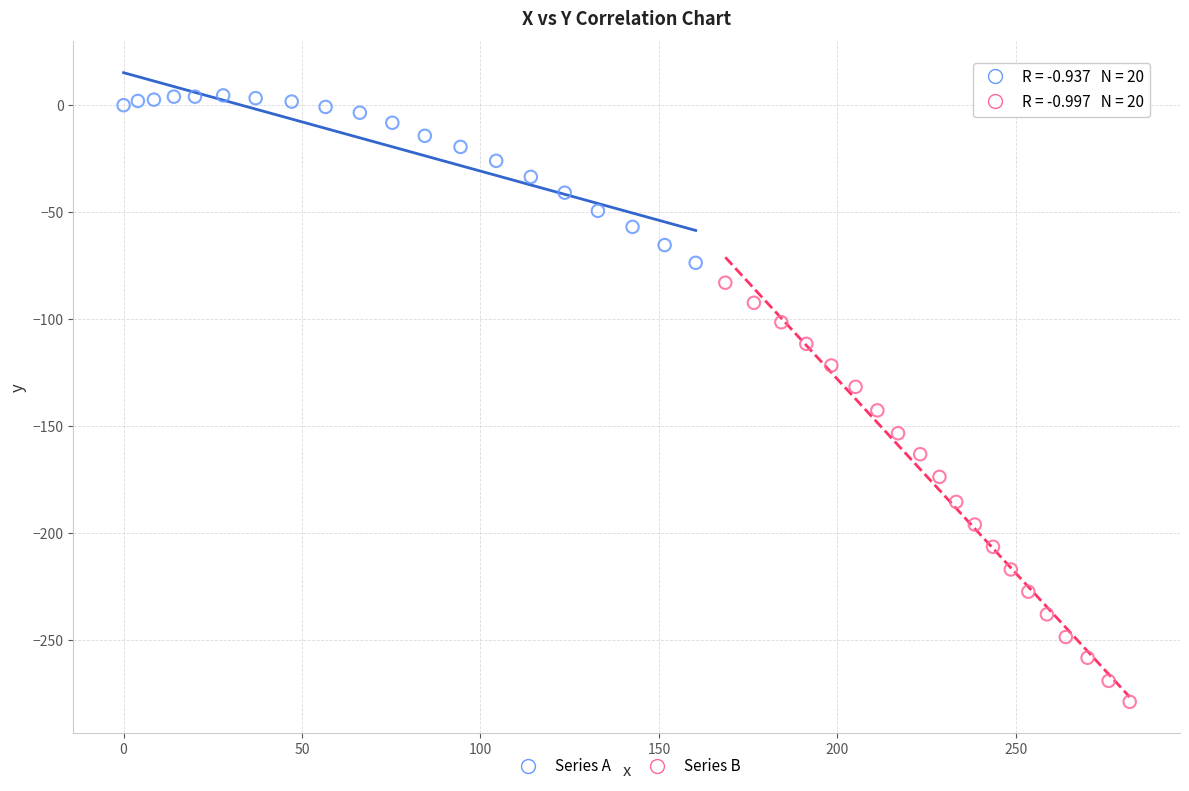

Which series reaches the maximum Y coordinate?

Series A